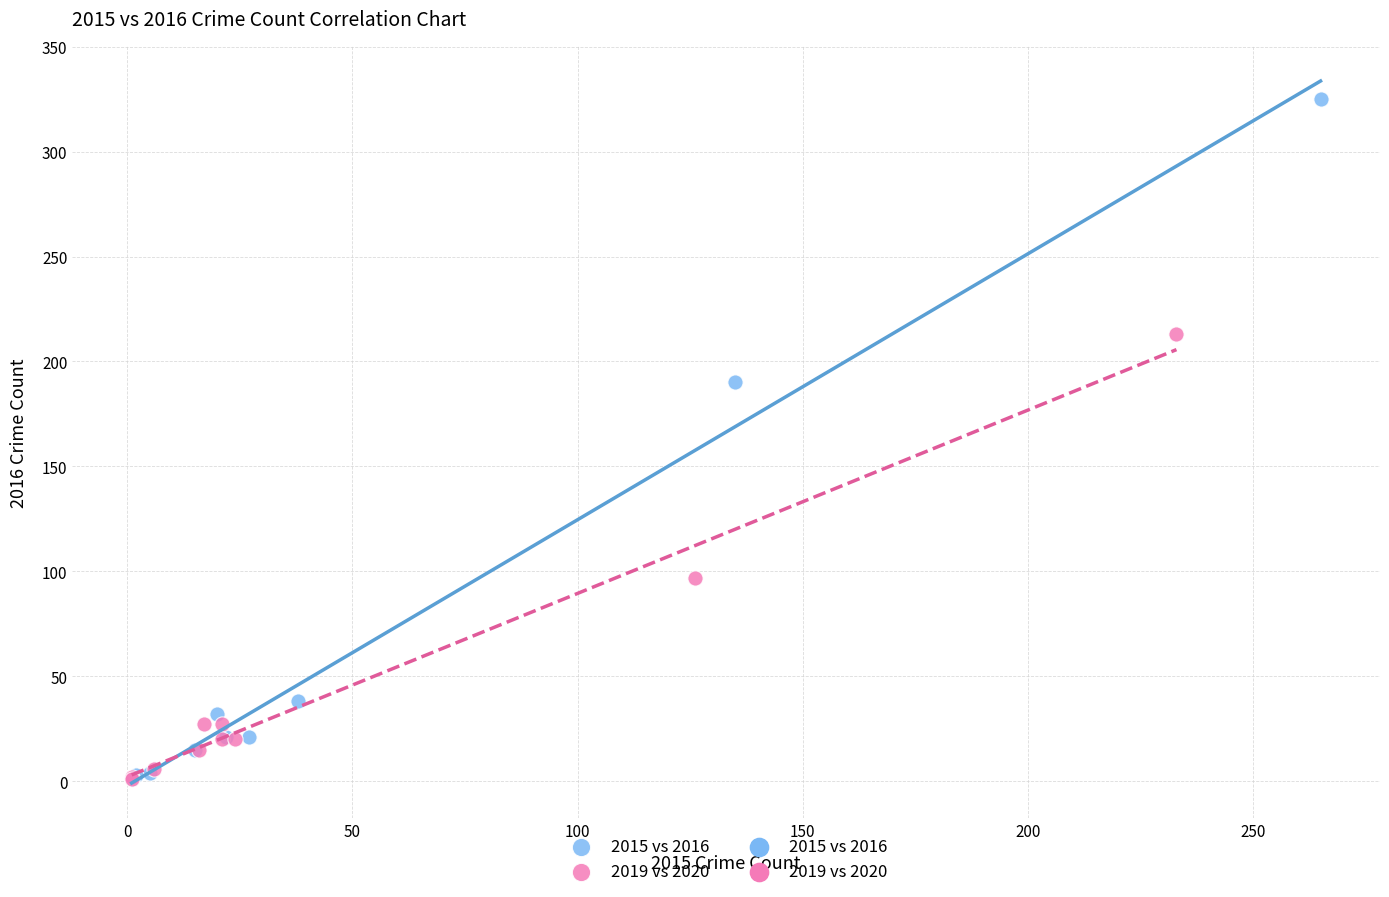

Which series reaches the maximum Y coordinate?

2015 vs 2016